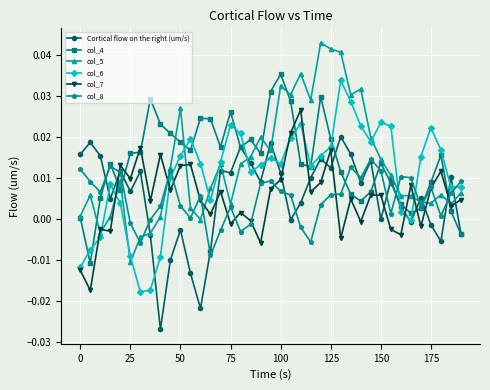

Which series has the largest range (max minus min)?

col_5